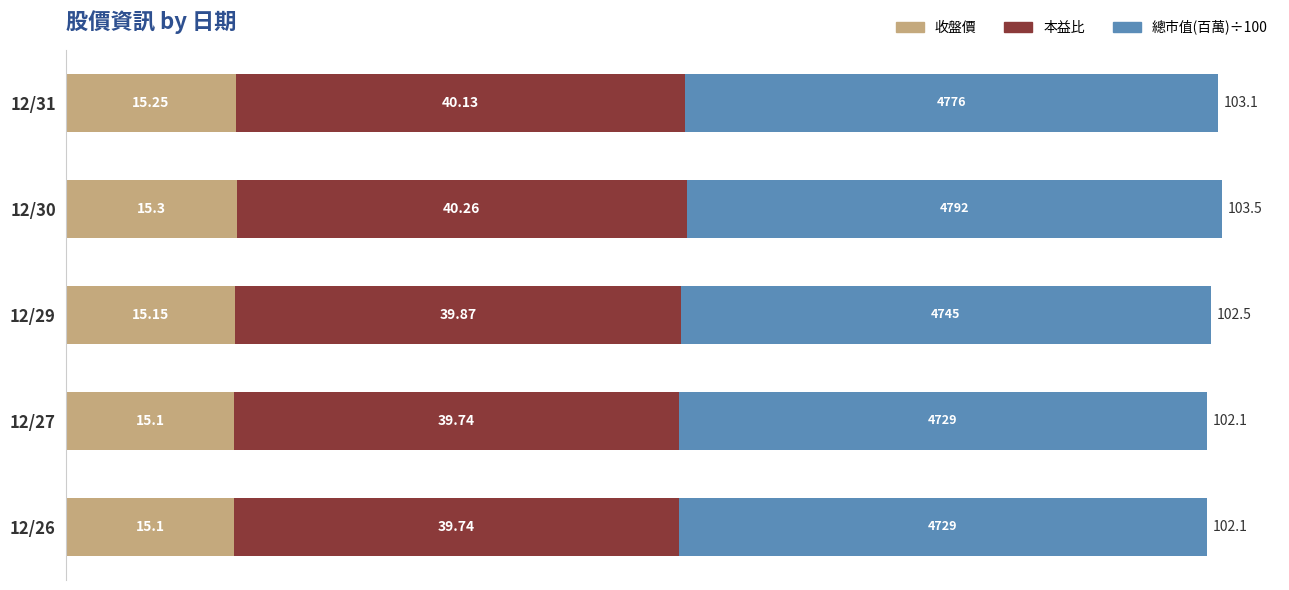

What is the total value across all series at 12/27?

102.1